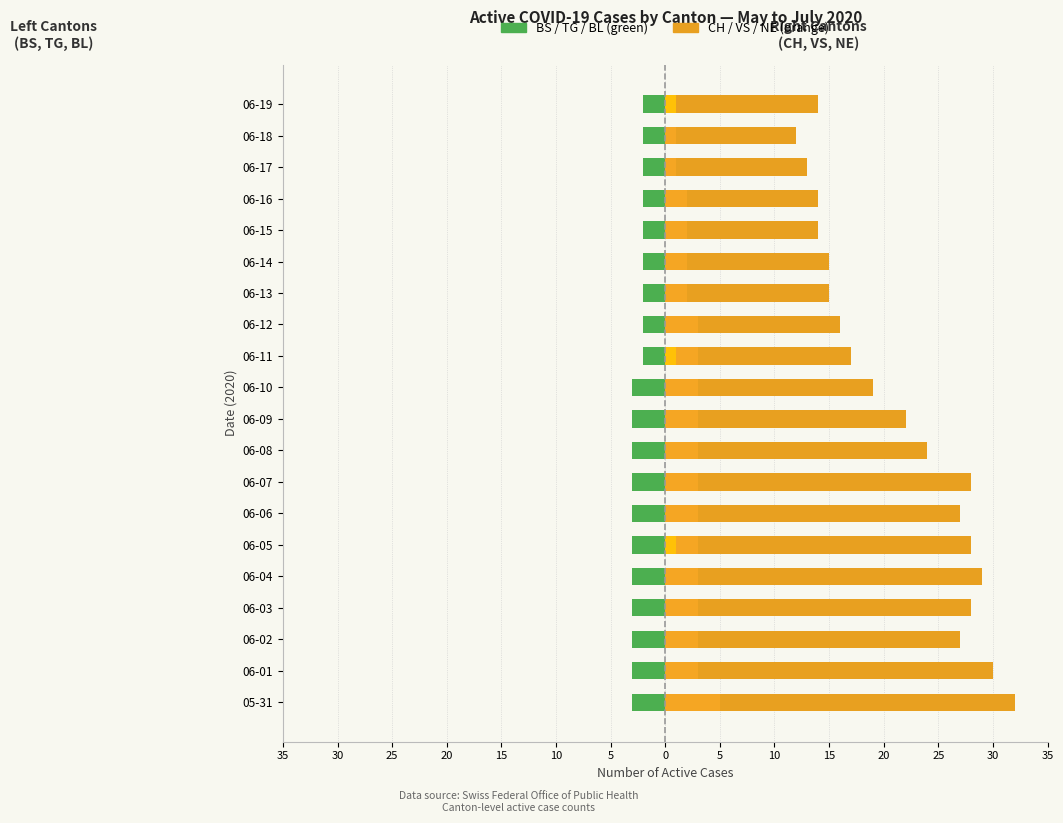

Does the chart contain stacked bars?

No